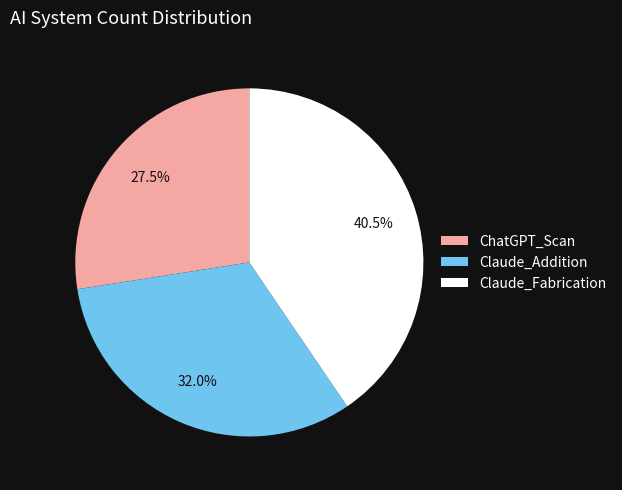

Is Claude_Addition the majority of the pie?

No